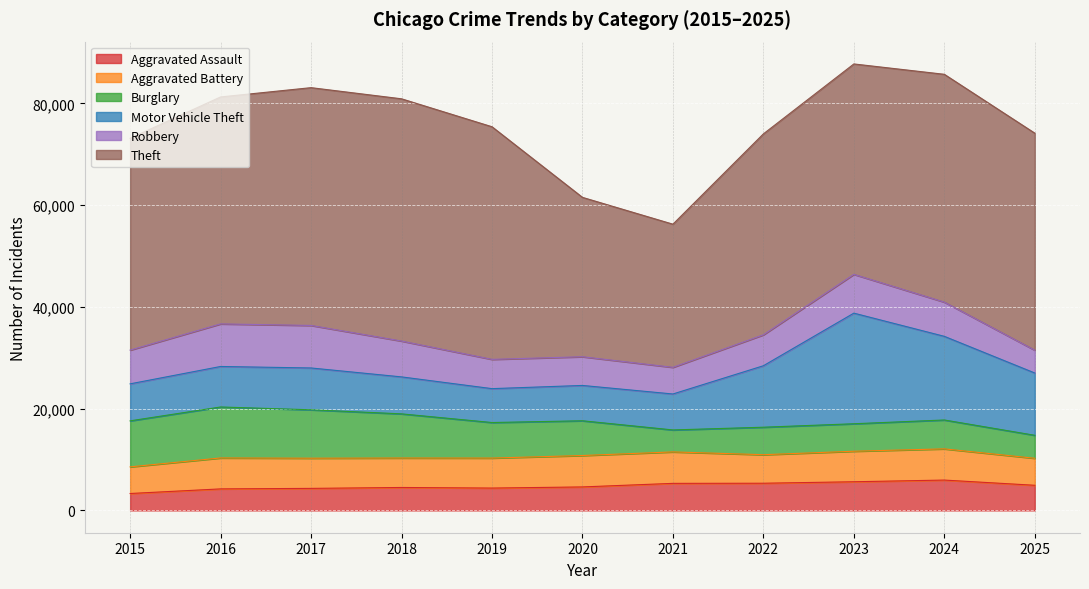

Where is Aggravated Assault nearest to the value 4640?

2020